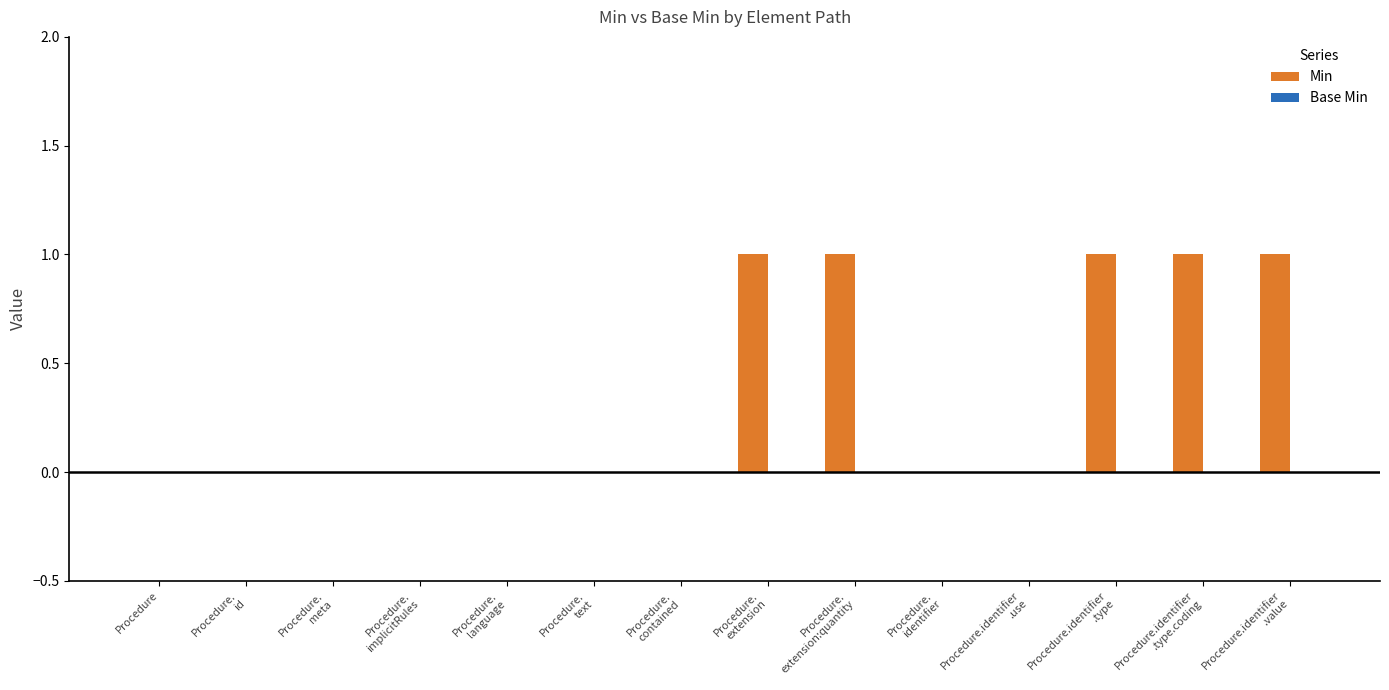

What is the sum of all values?

5